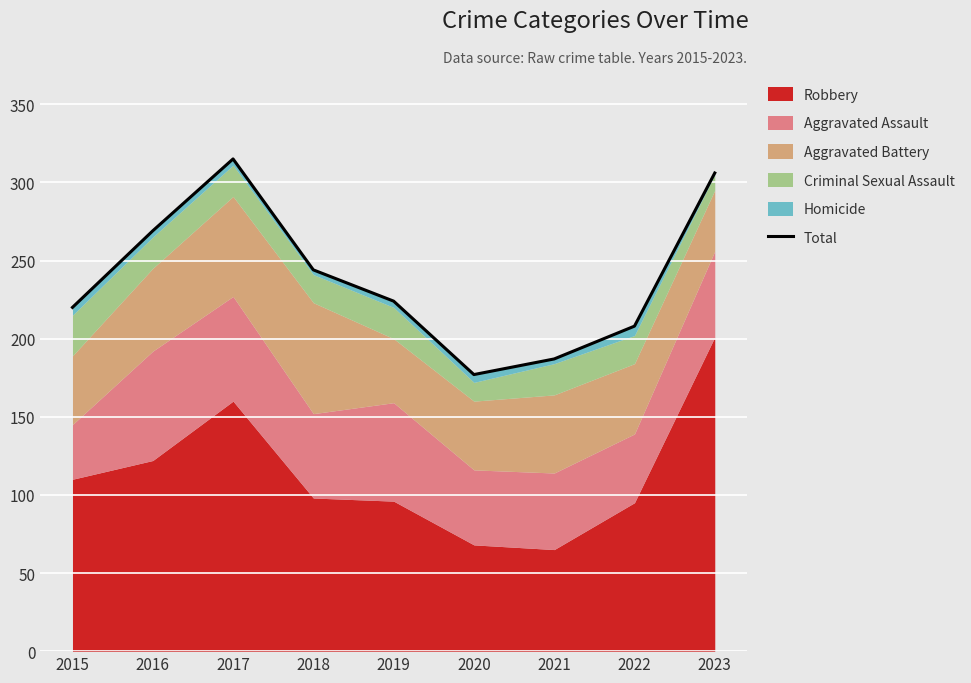

Rank the categories by value from highest to lowest.

2017, 2023, 2016, 2018, 2019, 2015, 2022, 2021, 2020